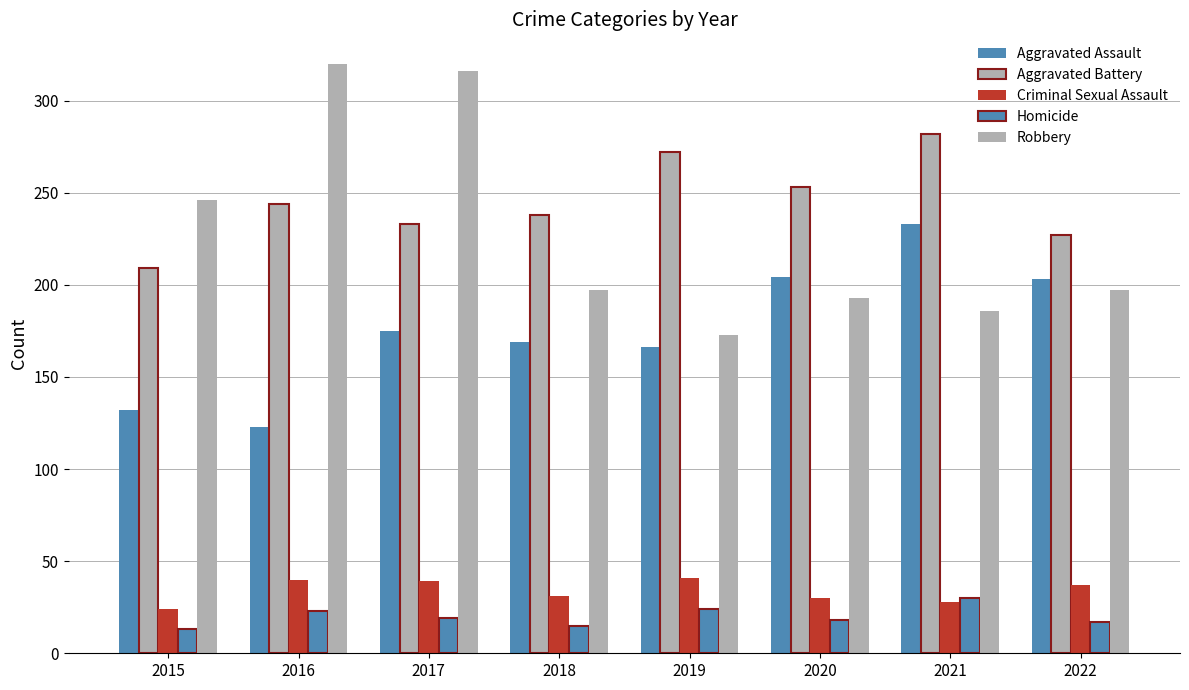

What is the difference between the highest and lowest values at 2018?

223